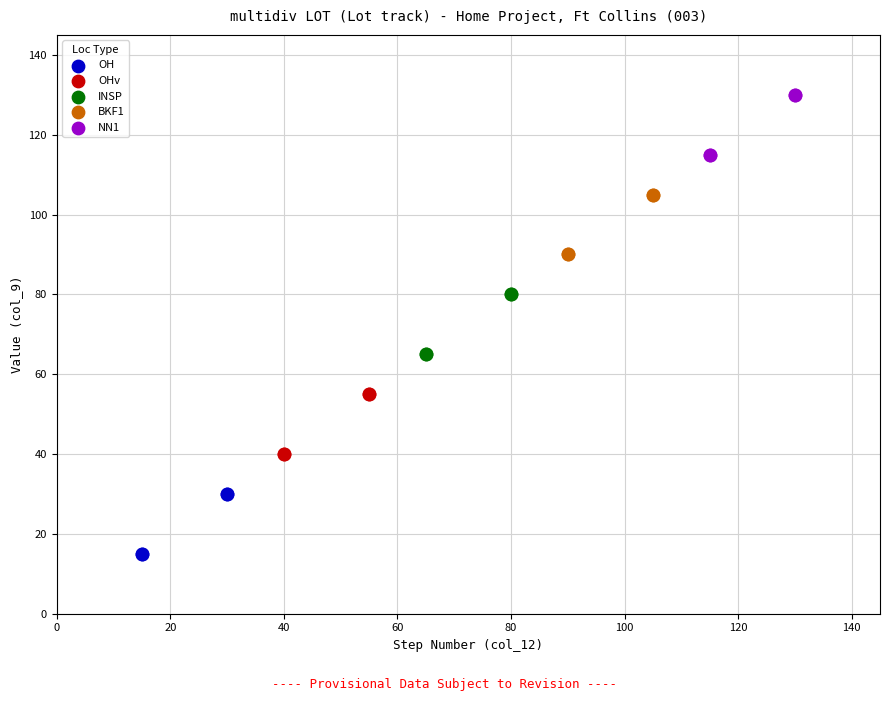

What are all the series names shown in the legend?

OH, OHv, INSP, BKF1, NN1